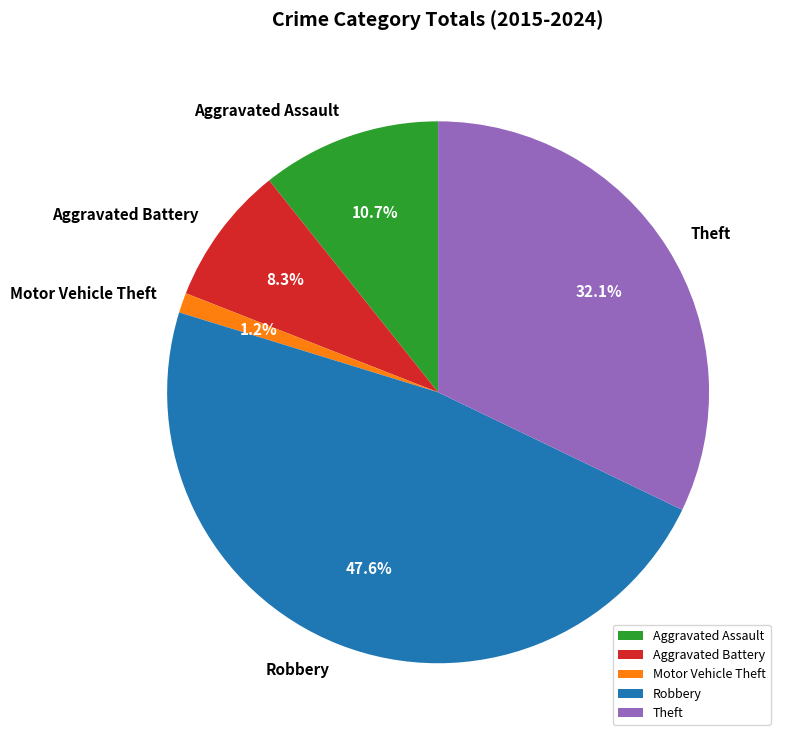

What is the ratio of the value at Aggravated Assault to the value at Aggravated Battery?

1.3